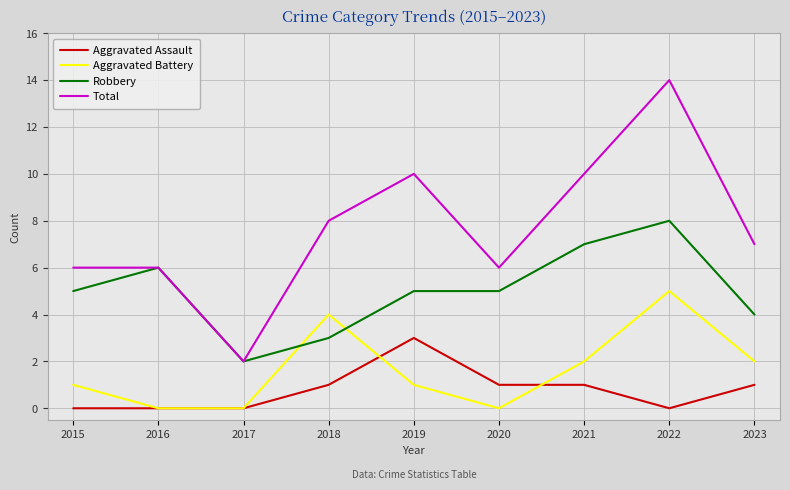

True or false: Aggravated Battery and Robbery intersect in this chart.

True